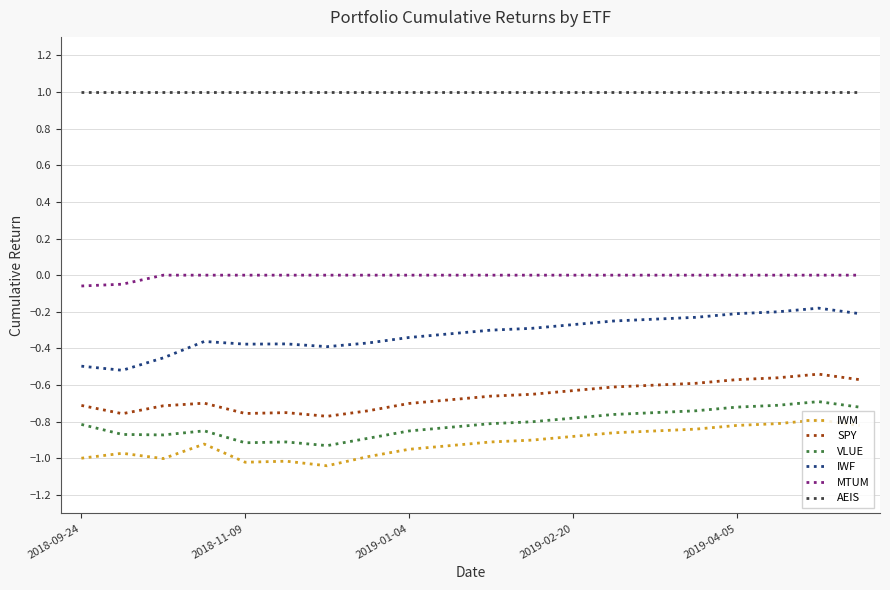

Which series has the largest total across all categories?

AEIS